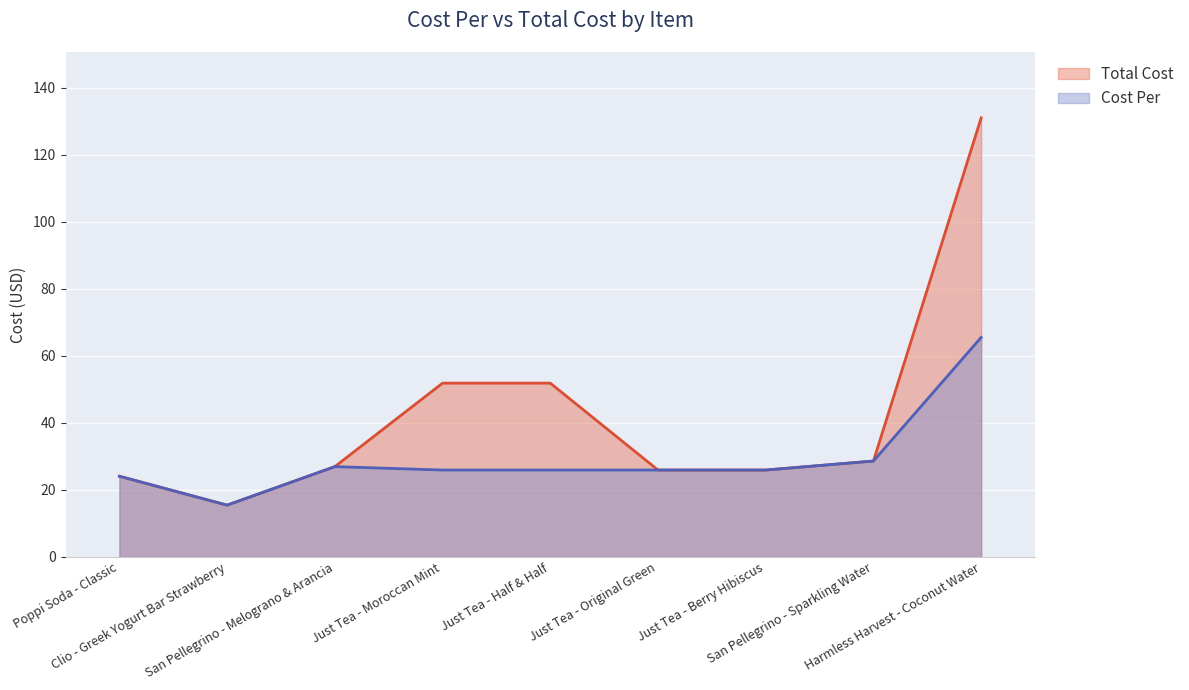

Which label corresponds to the largest value in the chart?

Harmless Harvest - Coconut Water